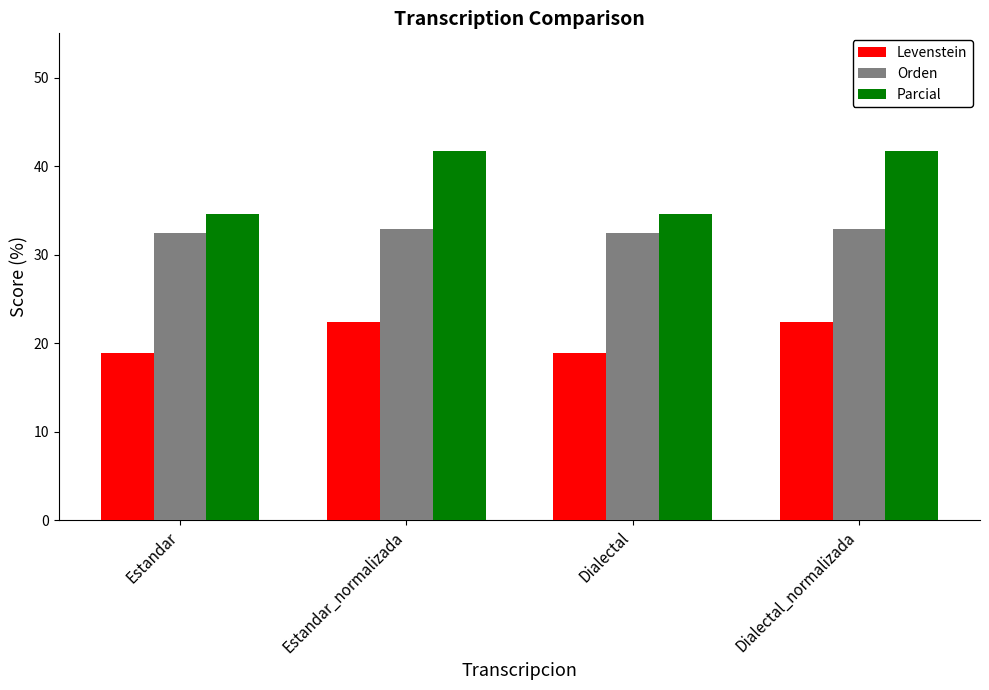

Which series has the largest range (max minus min)?

Parcial